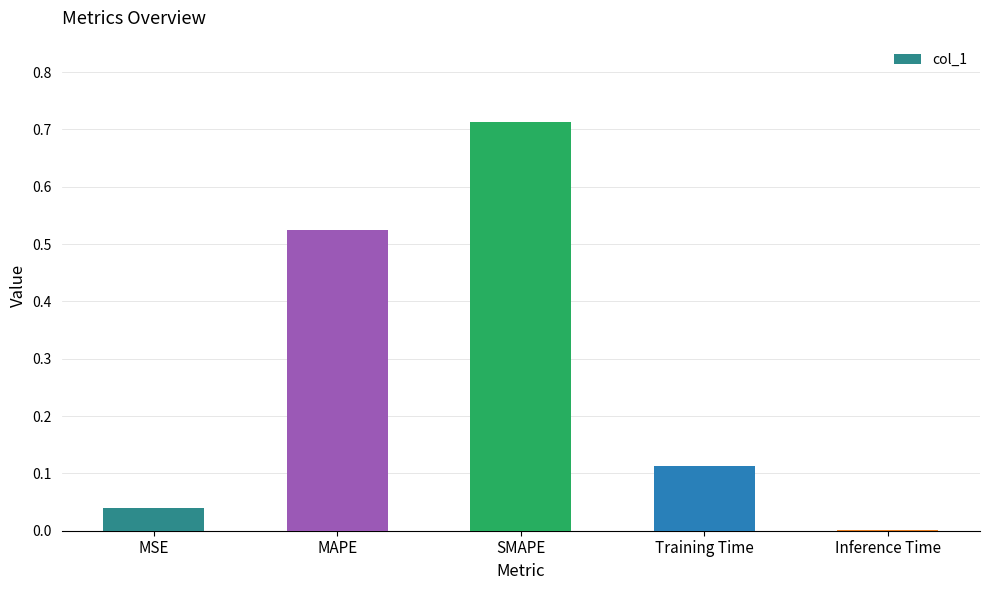

At which category does the chart reach its peak across all series?

SMAPE